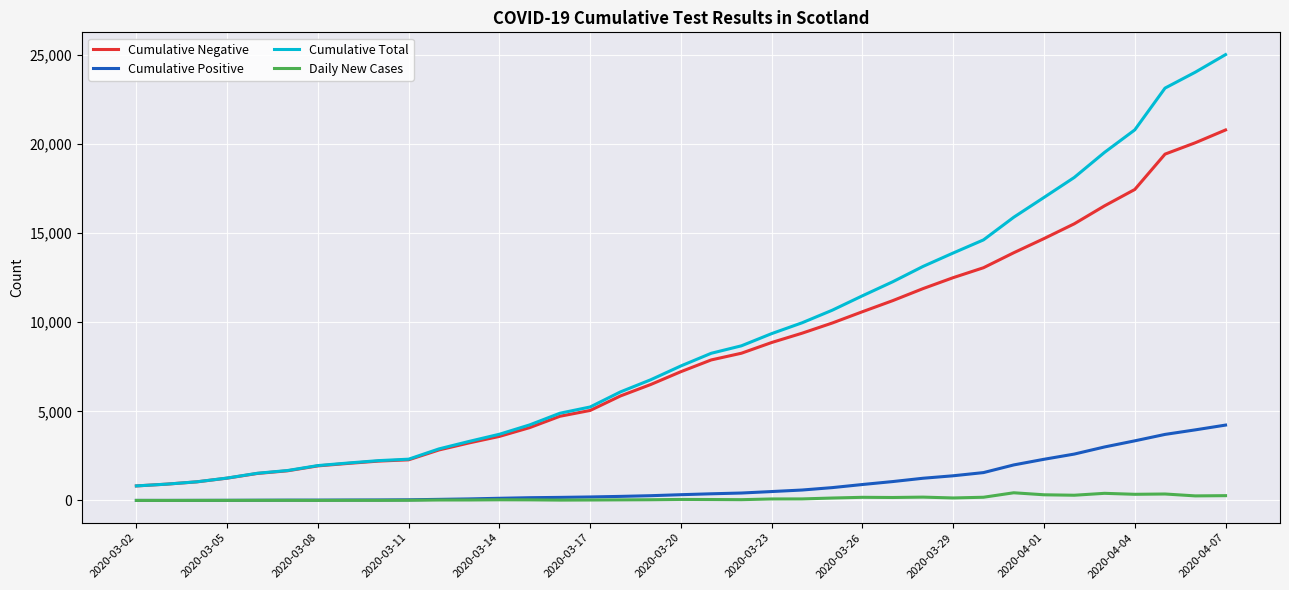

True or false: Cumulative Positive and Cumulative Negative intersect in this chart.

False